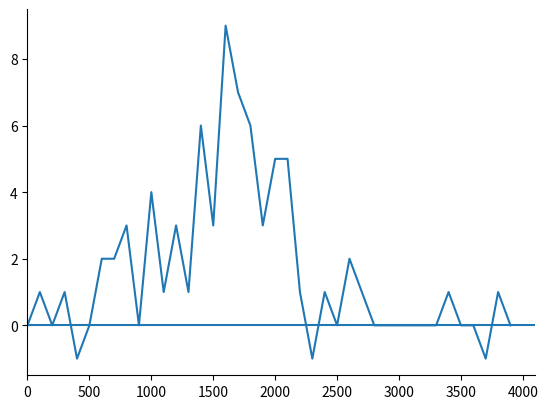

What is the maximum value shown in the chart?

9